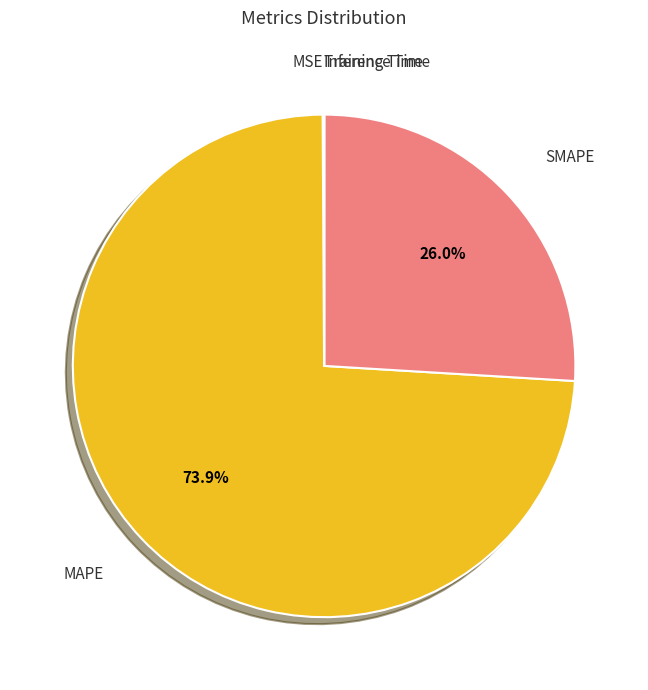

What percentage is NOT represented by SMAPE?

74.0%